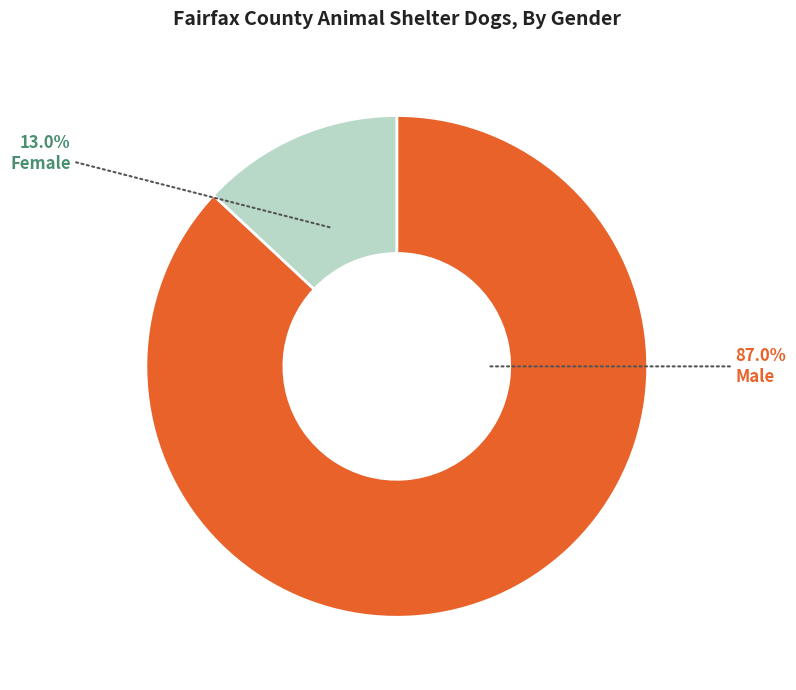

Rank the categories by value from lowest to highest.

Female, Male